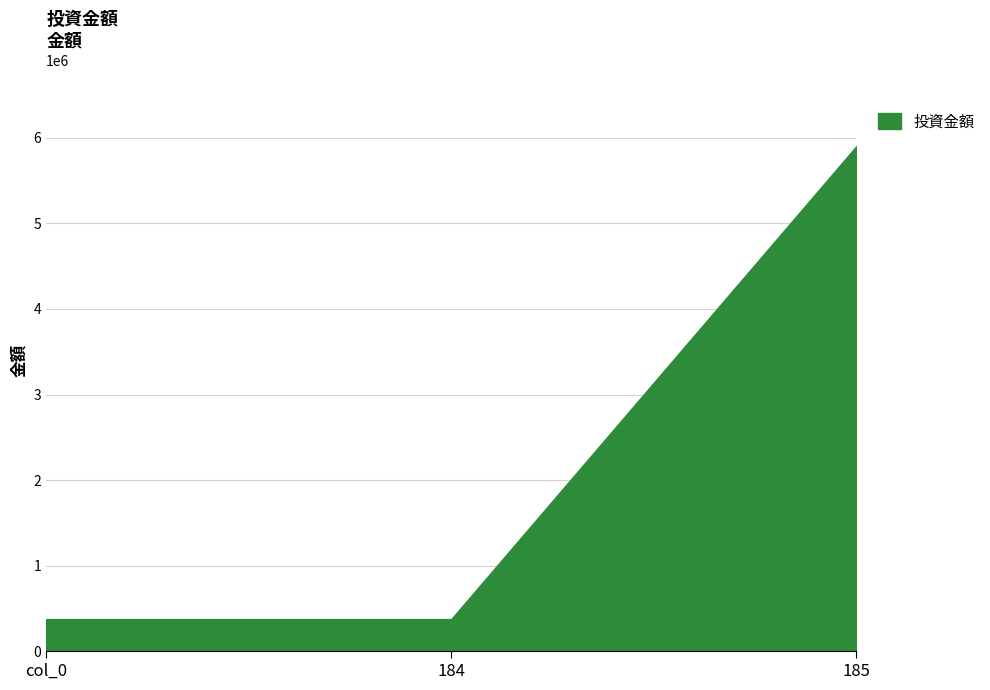

What is the change in value from col_0 to 185?

+5526610